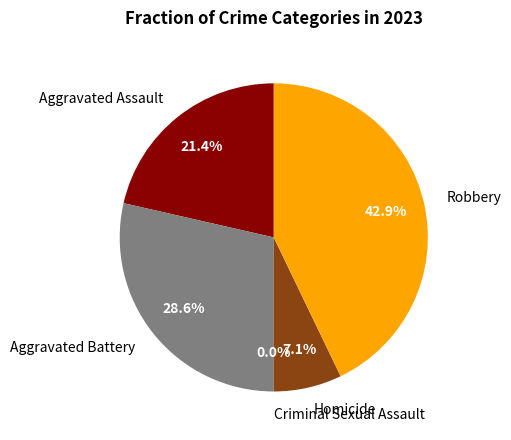

Between Criminal Sexual Assault and Robbery, which is larger?

Robbery